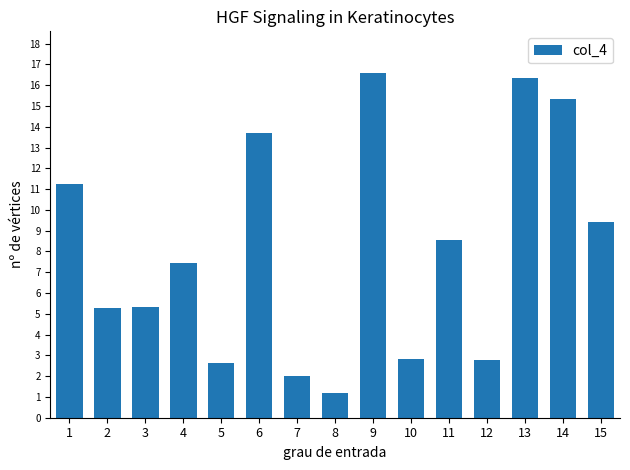

Is it true that the value at 13 is 25.6?

False